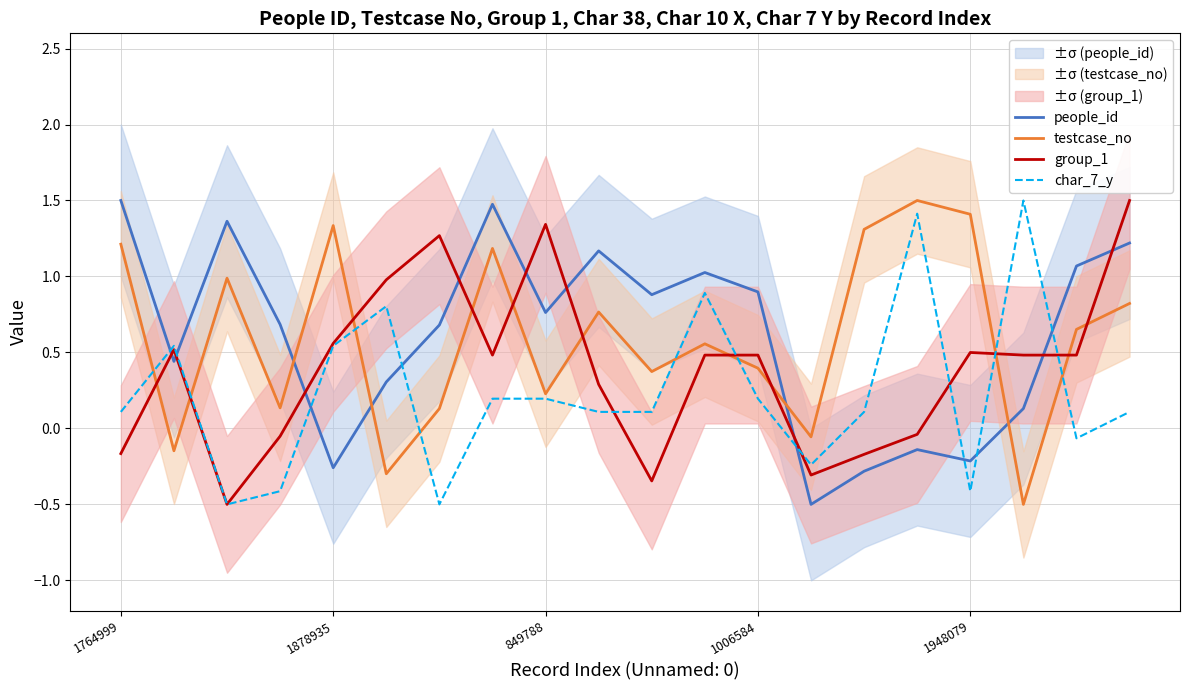

What is the difference between the maximum and minimum values in the people_id series?

2.0